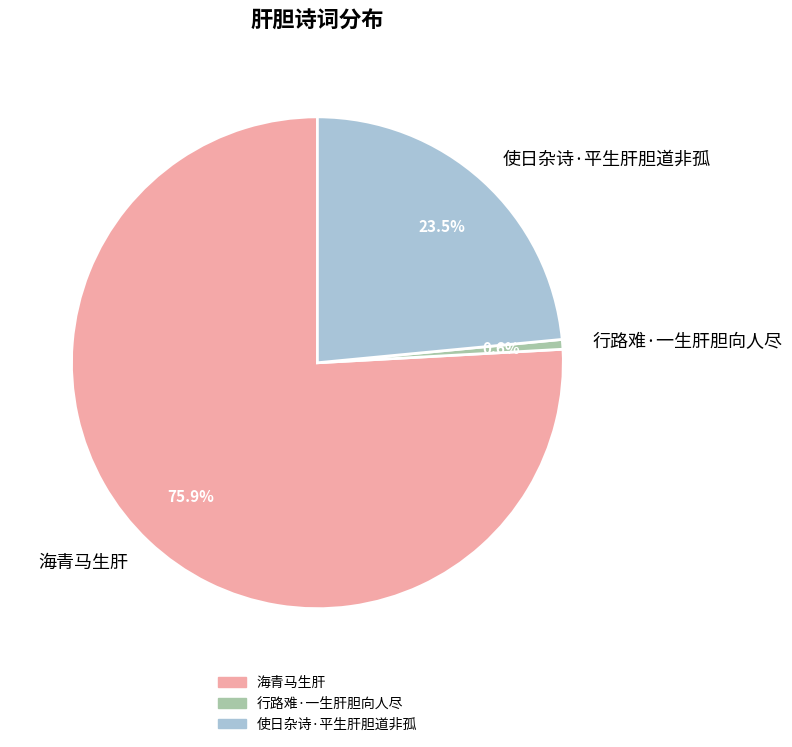

Which slice is the largest?

海青马生肝